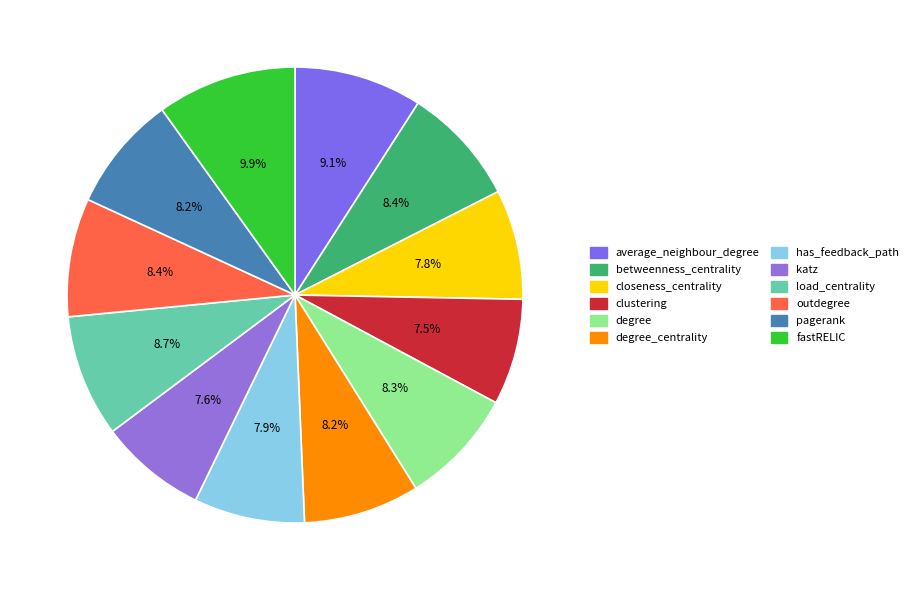

To the nearest percent, what portion does pagerank represent?

8%